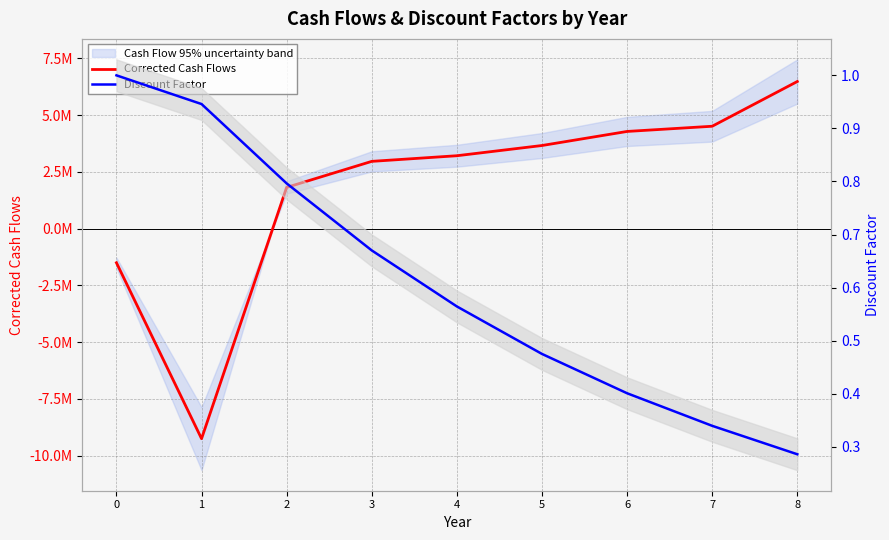

The value of Discount Factor at 3 is 0.7. True or false?

True